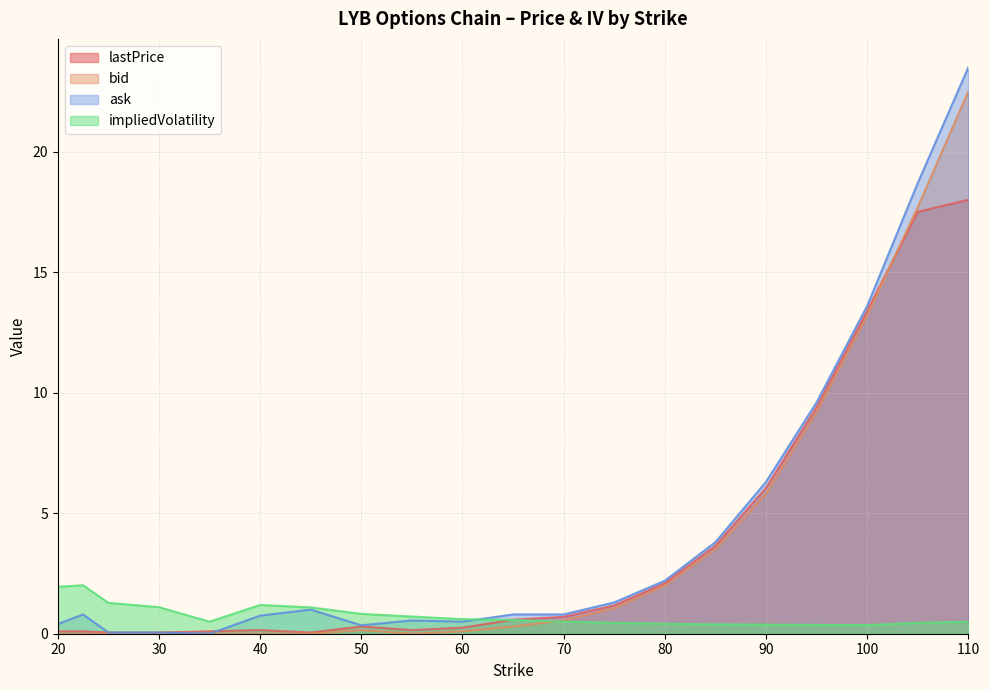

The value of impliedVolatility at 45 is 1.8. True or false?

False